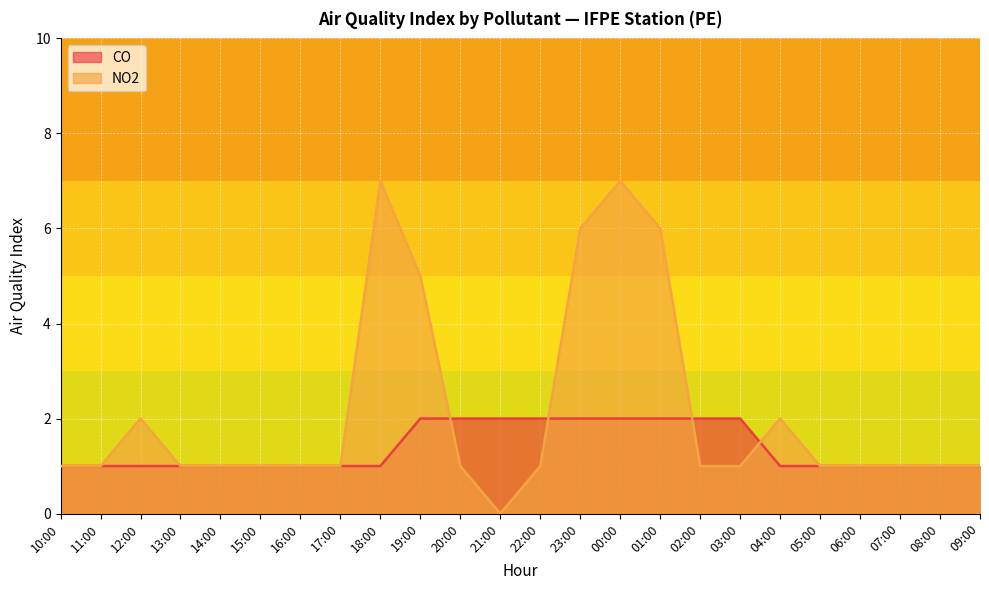

Count the number of data series in this chart.

2